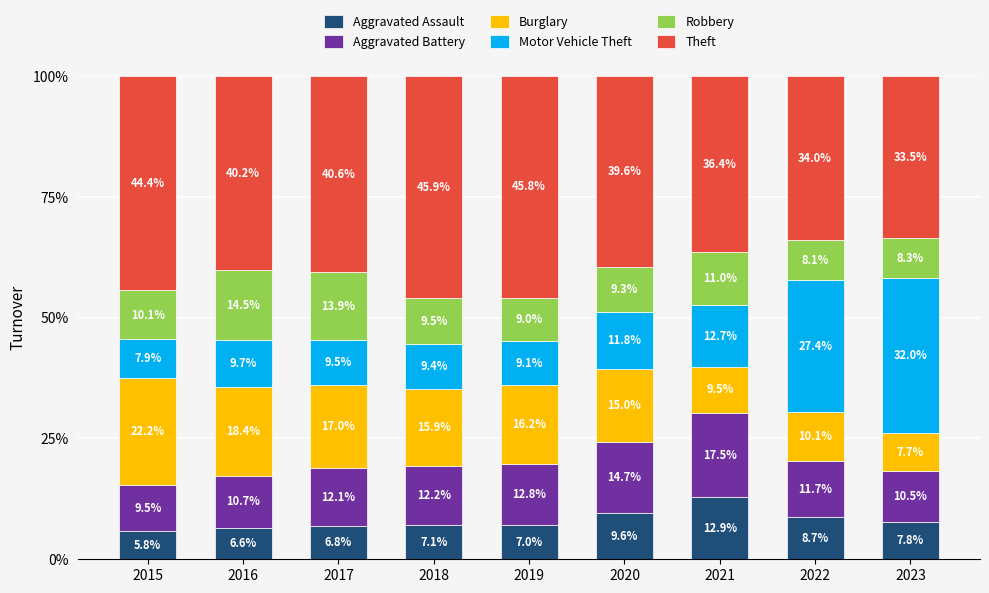

List the labels in order of Aggravated Assault value, smallest first.

2015, 2016, 2017, 2019, 2018, 2023, 2022, 2020, 2021